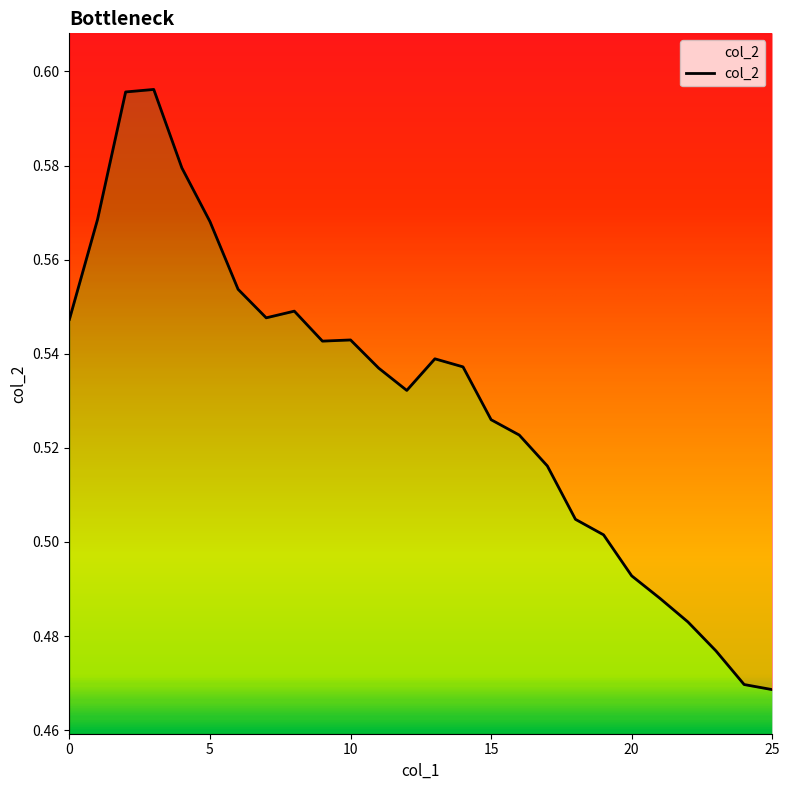

What is the difference between the second highest and minimum values?

0.1